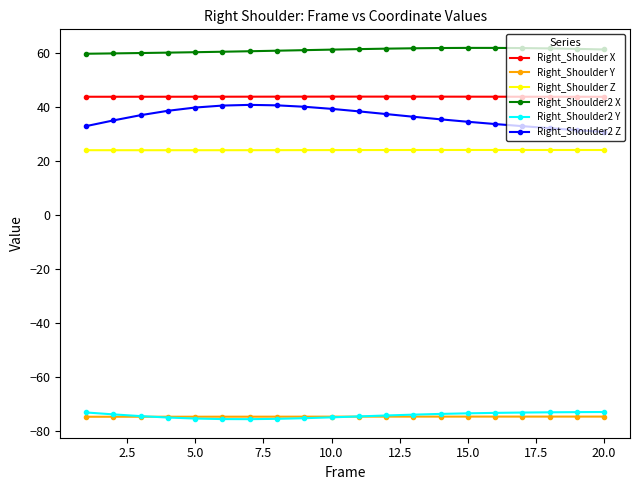

True or false: Right_Shoulder2 X and Right_Shoulder X cross at least once.

False